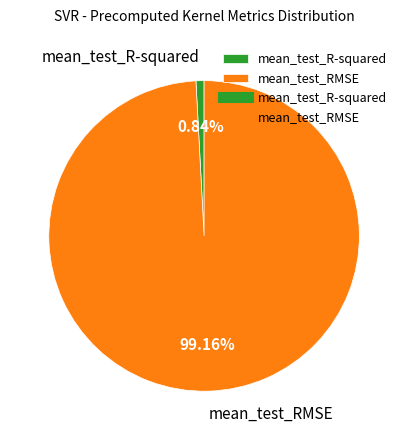

Between mean_test_R-squared and mean_test_RMSE, which is larger?

mean_test_RMSE